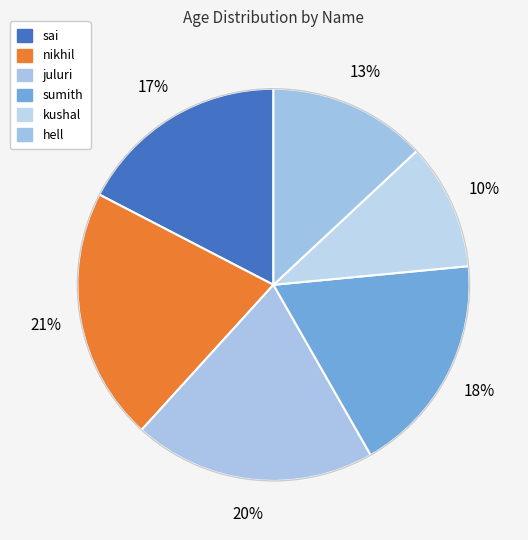

How many slices are in this pie chart?

6